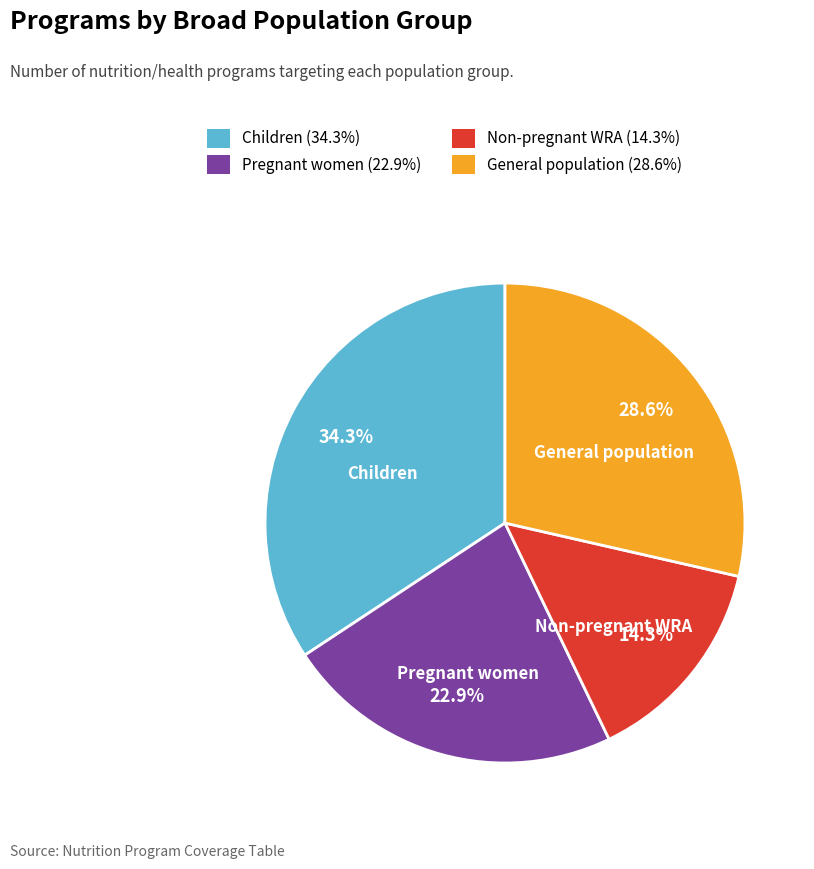

Is there any slice that represents more than half of the pie?

No